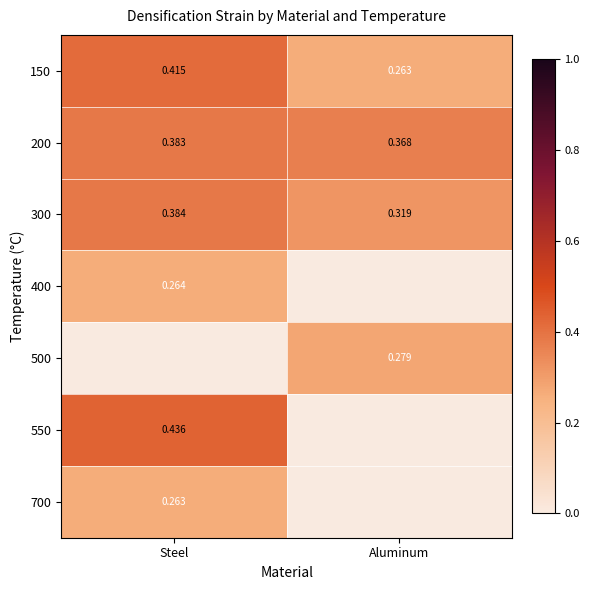

What is the sum of the 300 values at Aluminum and Steel?

0.7